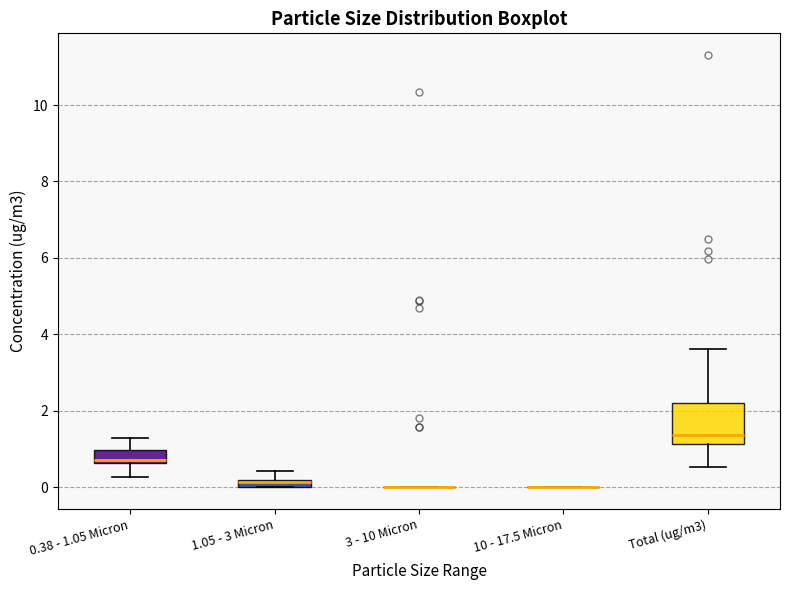

Which box is the tallest, from its lower edge to its upper edge?

Total (ug/m3)